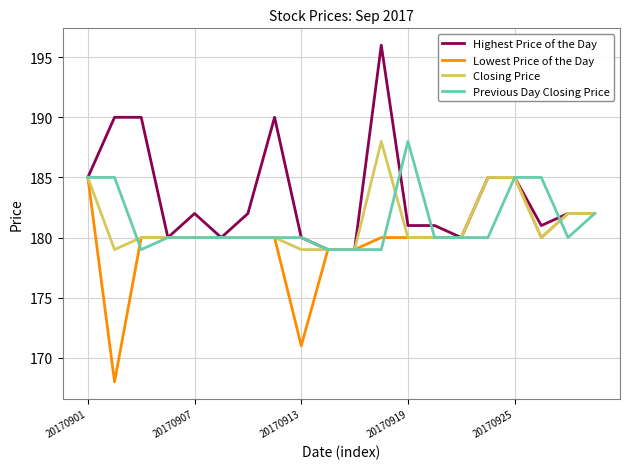

What is the highest value of the Highest Price of the Day series?

196